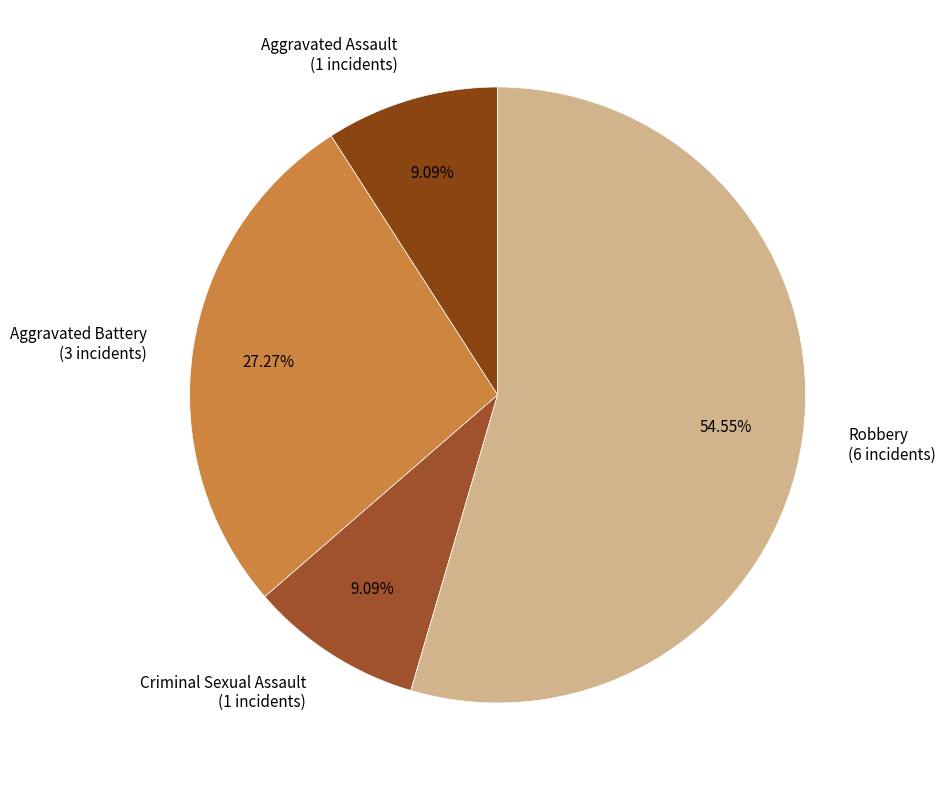

Does any single category account for the majority?

Yes